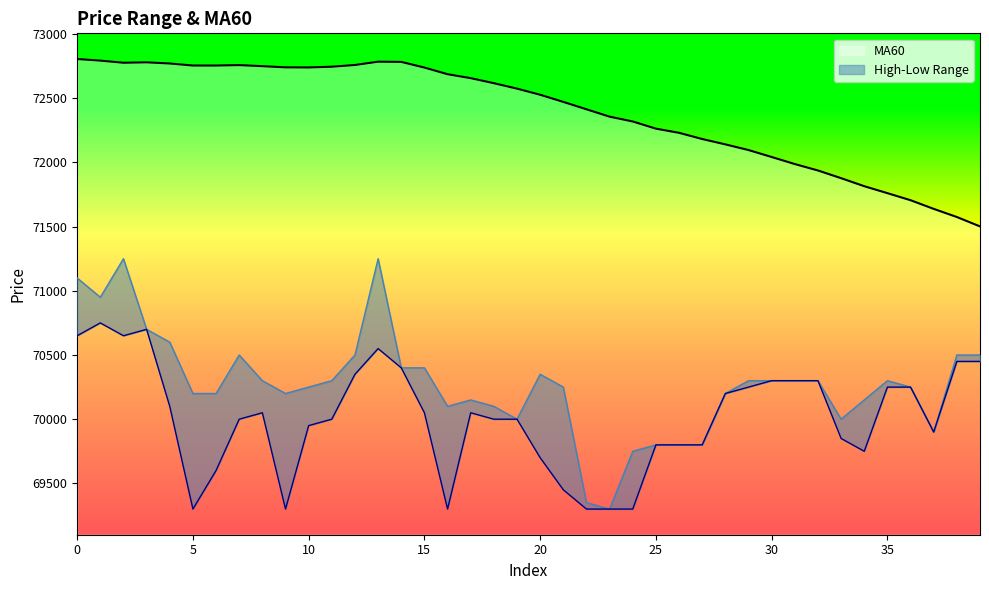

What is the sum of all MA60 values?

2895620.0